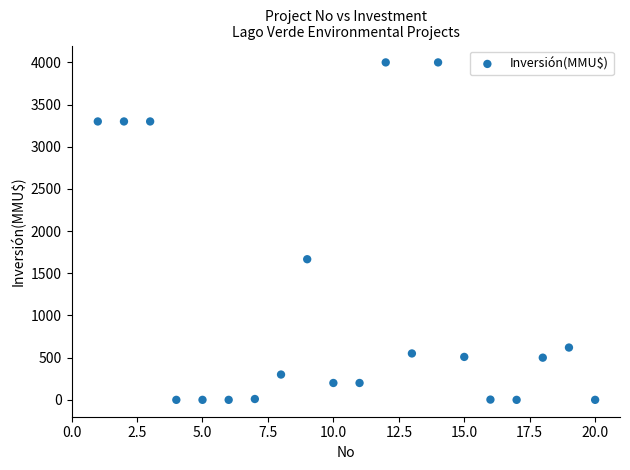

What is the range of X values (max minus min)?

19